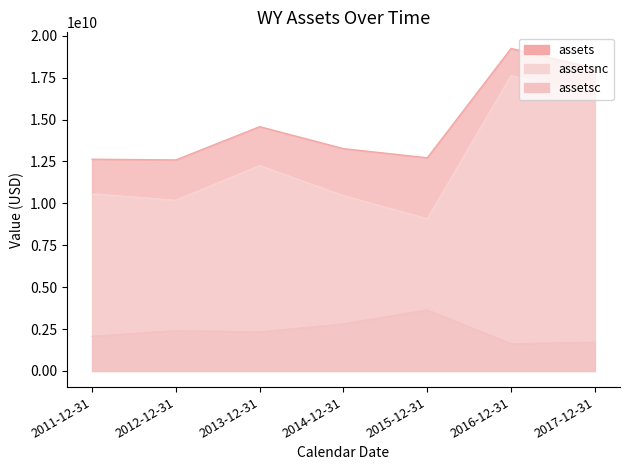

What are all the series names shown in the legend?

assets, assetsc, assetsnc